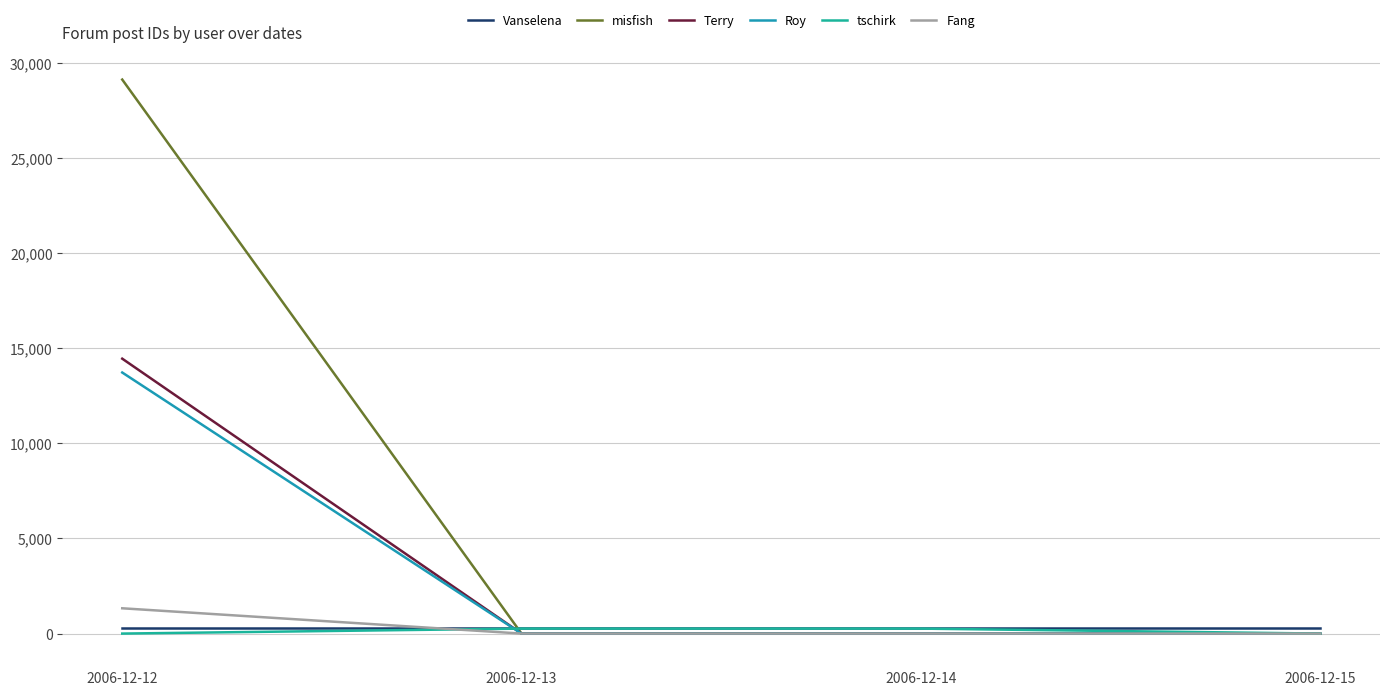

The value of misfish at 2006-12-15 is 14535. True or false?

False